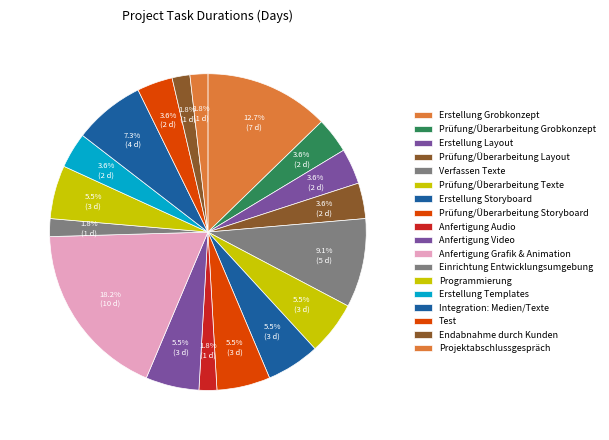

Is it true that Erstellung Storyboard is 15% of the pie?

False